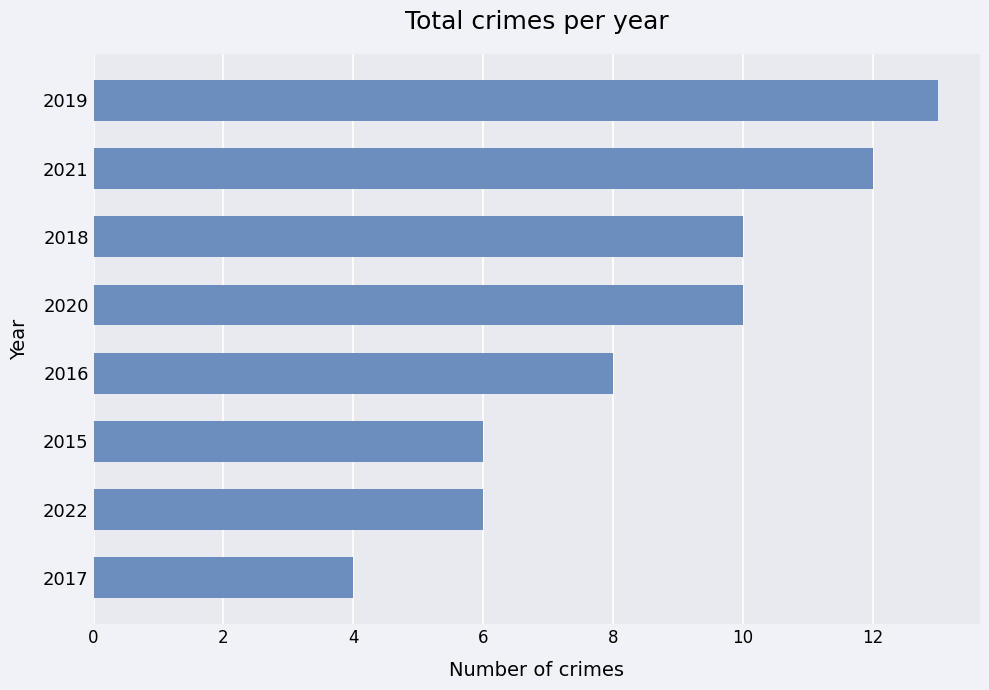

True or false: the data shows 4 at 2017.

True